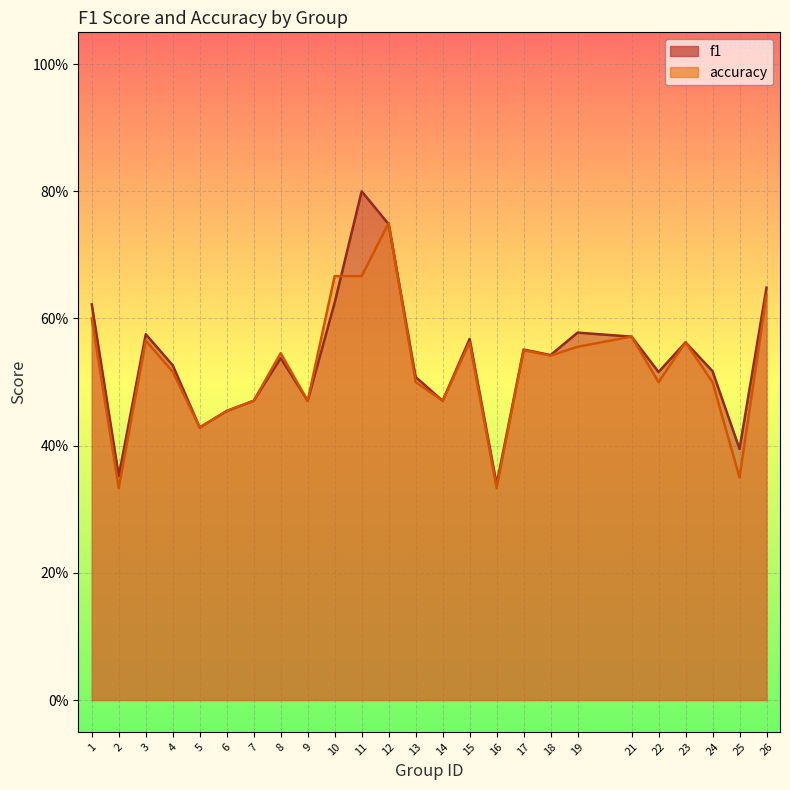

Reading left to right, transcribe all the data shown in this chart.

f1: 1=0.6	2=0.4	3=0.6	4=0.5	5=0.4	6=0.5	7=0.5	8=0.5	9=0.5	10=0.6	11=0.8	12=0.7	13=0.5	14=0.5	15=0.6	16=0.3	17=0.6	18=0.5	19=0.6	21=0.6	22=0.5	23=0.6	24=0.5	25=0.4	26=0.6
accuracy: 1=0.6	2=0.3	3=0.6	4=0.5	5=0.4	6=0.5	7=0.5	8=0.5	9=0.5	10=0.7	11=0.7	12=0.8	13=0.5	14=0.5	15=0.6	16=0.3	17=0.6	18=0.5	19=0.6	21=0.6	22=0.5	23=0.6	24=0.5	25=0.3	26=0.6